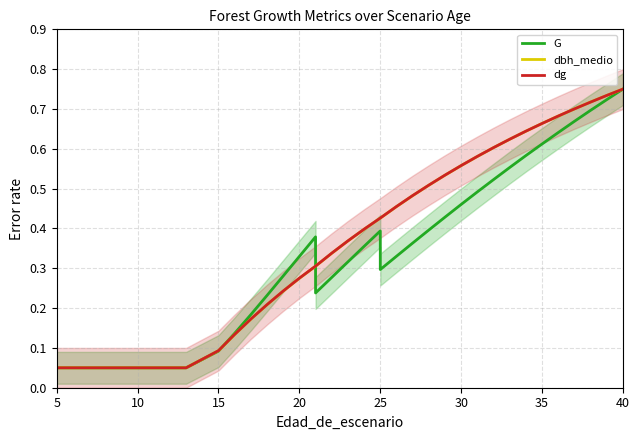

At how many categories does at least one series exceed 0?

38